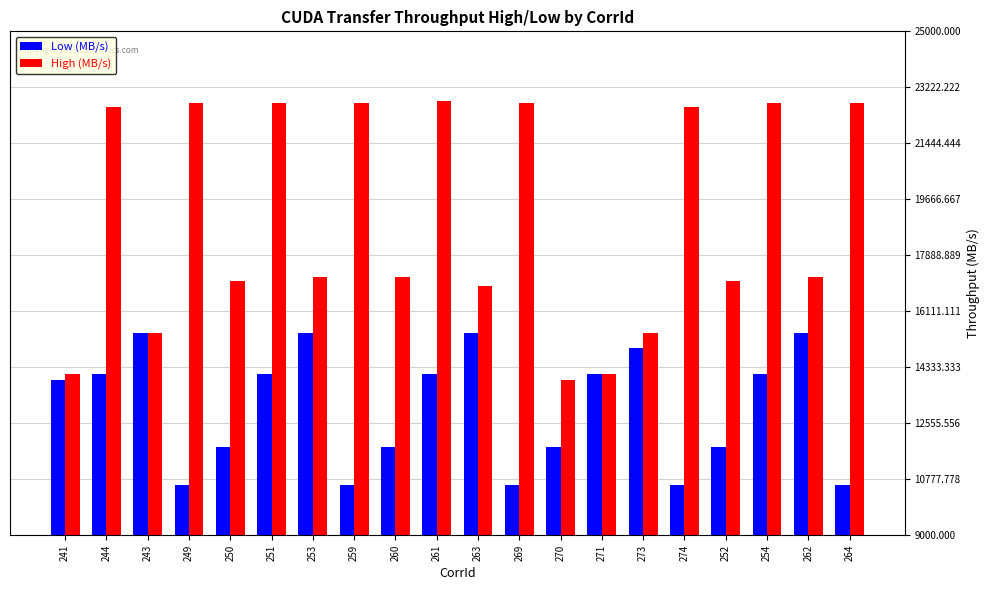

Rank the series by their average value, from highest to lowest.

High (MB/s), Low (MB/s)